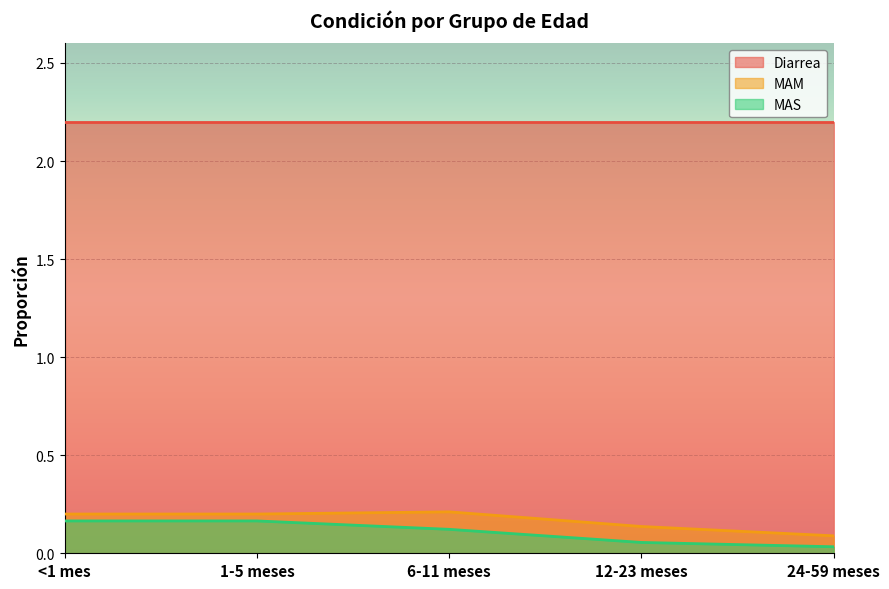

The MAS series shows 0.1 at 12-23 meses. True or false?

True